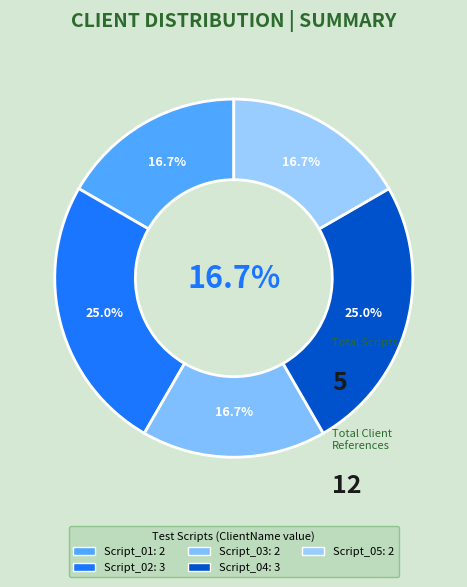

To the nearest percent, what is the average slice percentage?

20%